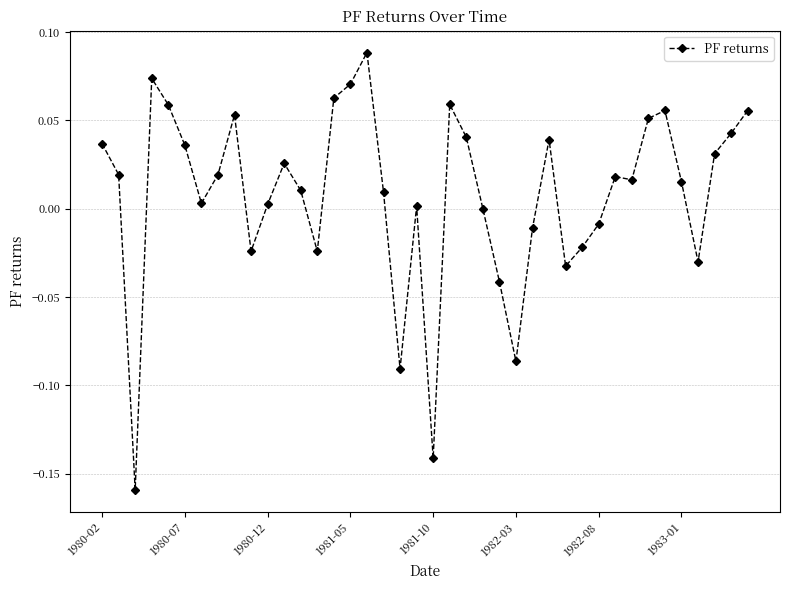

What is the sum of all values?

0.3